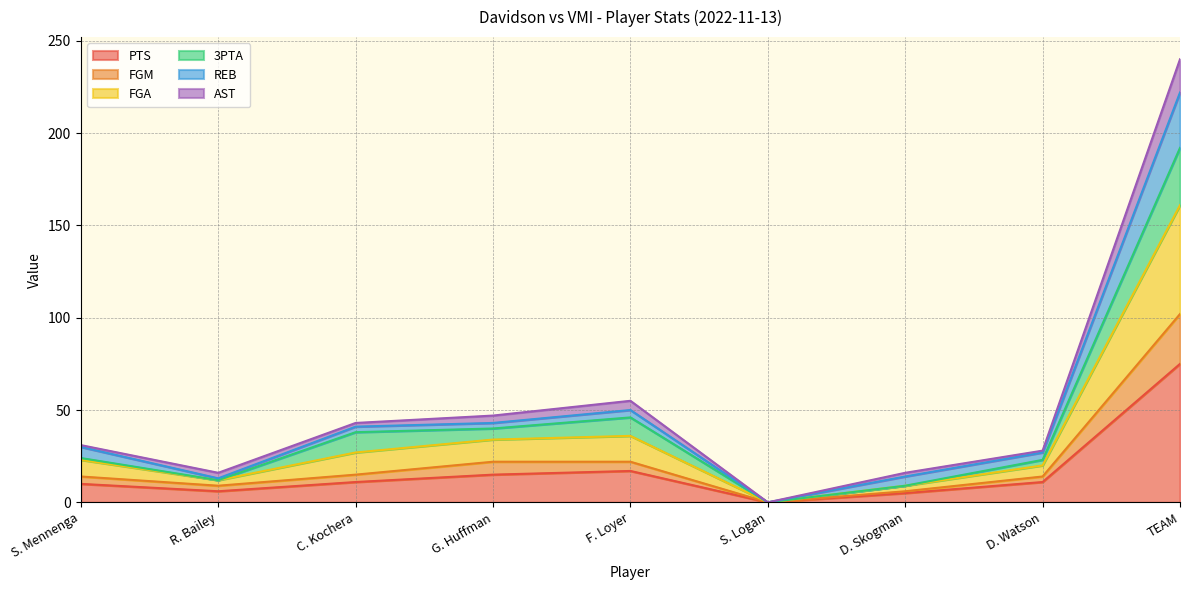

Where is the first local minimum for AST?

R. Bailey